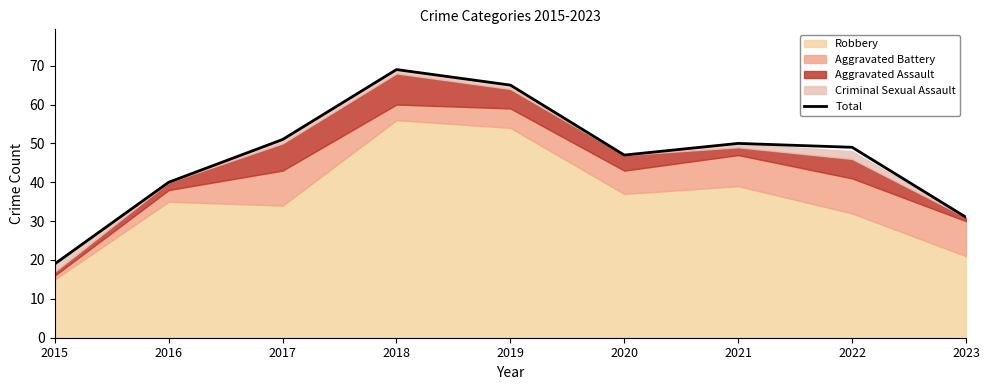

Which has a higher value, 2016 or 2020?

2020